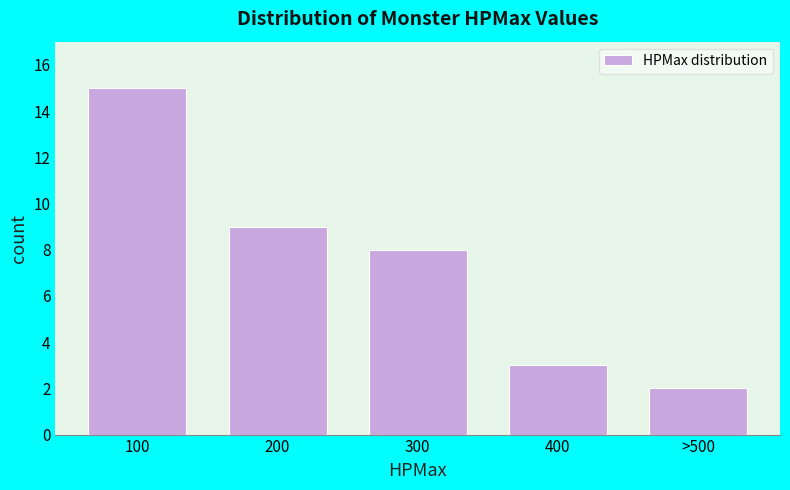

Reading left to right, list all the values displayed in this chart.

15	9	8	3	2